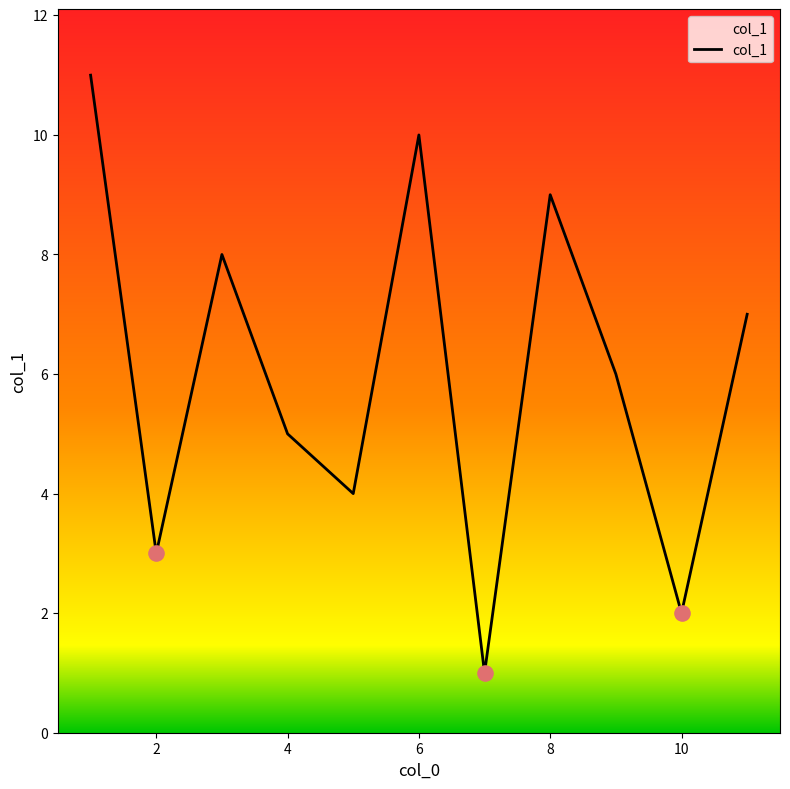

What is the maximum value shown in the chart?

11